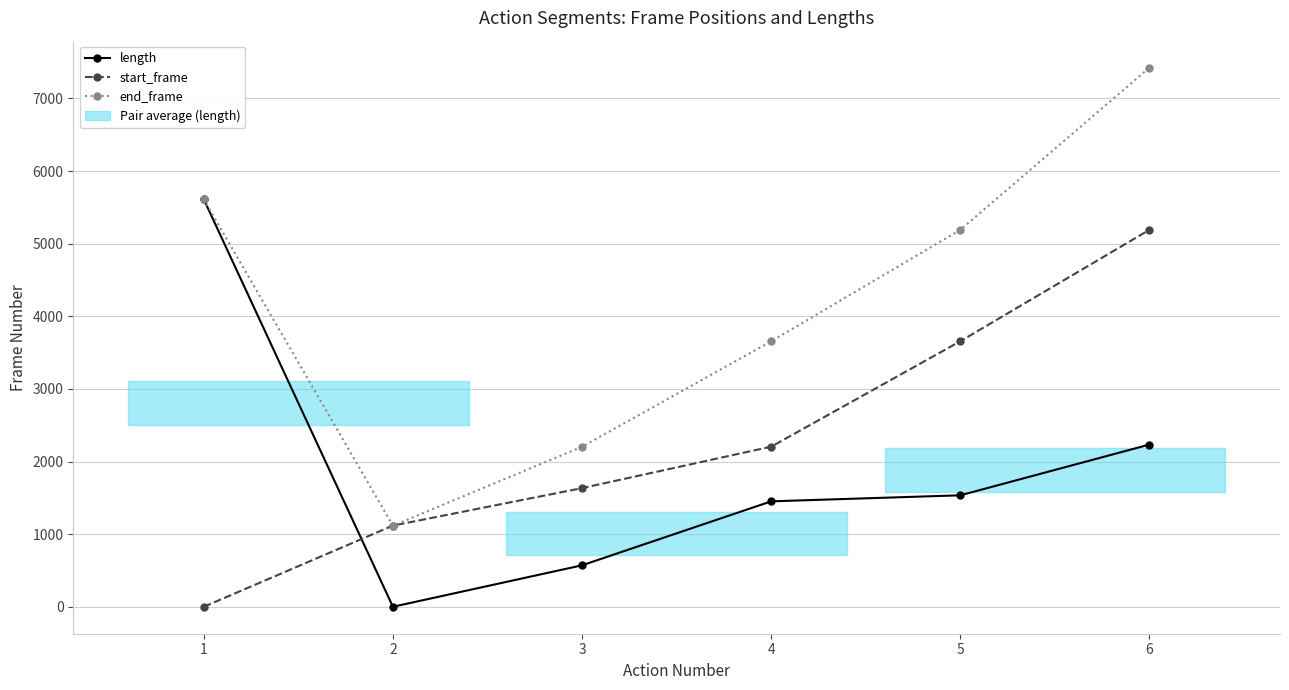

Which series has the largest total across all categories?

end_frame